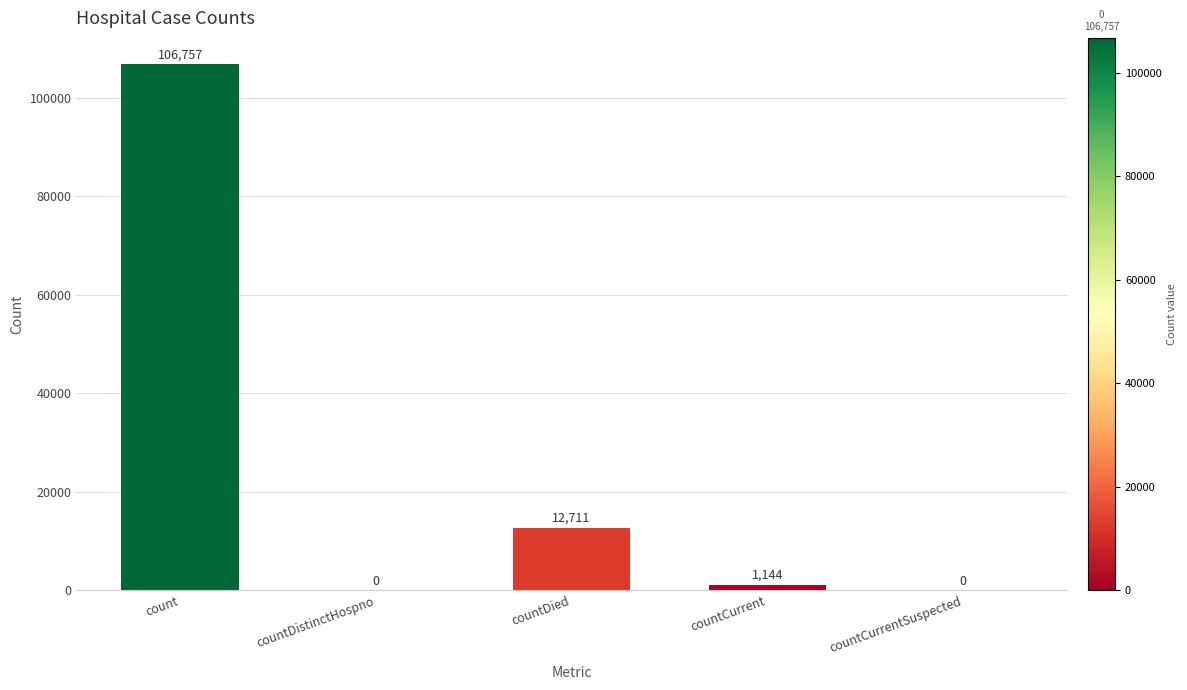

At which label is the value closest to 53378?

countDied